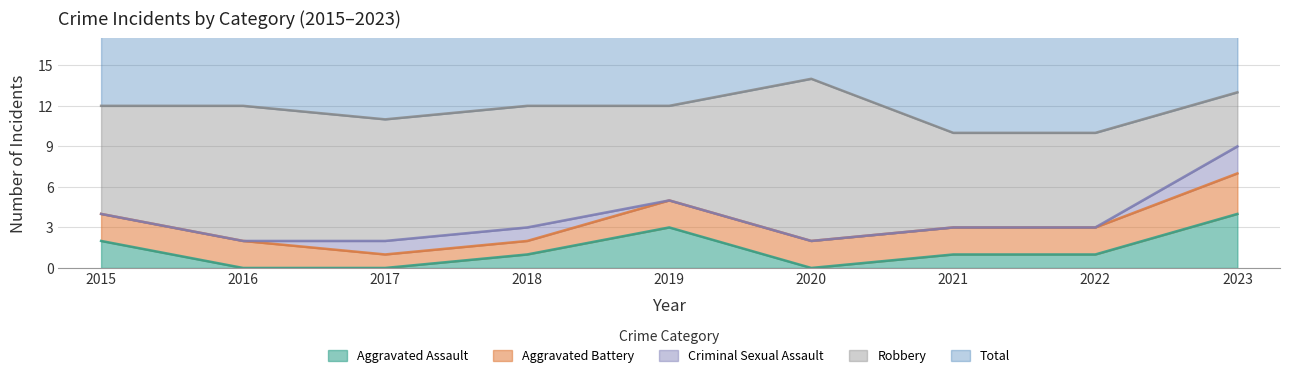

True or false: Aggravated Battery and Total cross at least once.

False